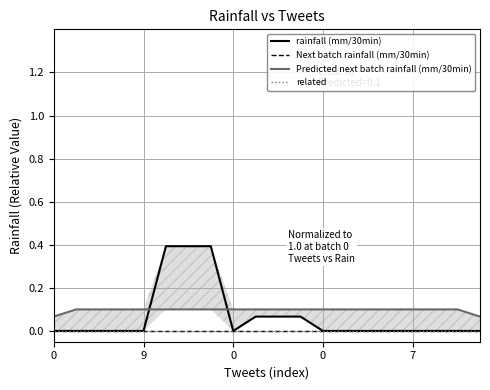

At how many categories does at least one series exceed 0?

20